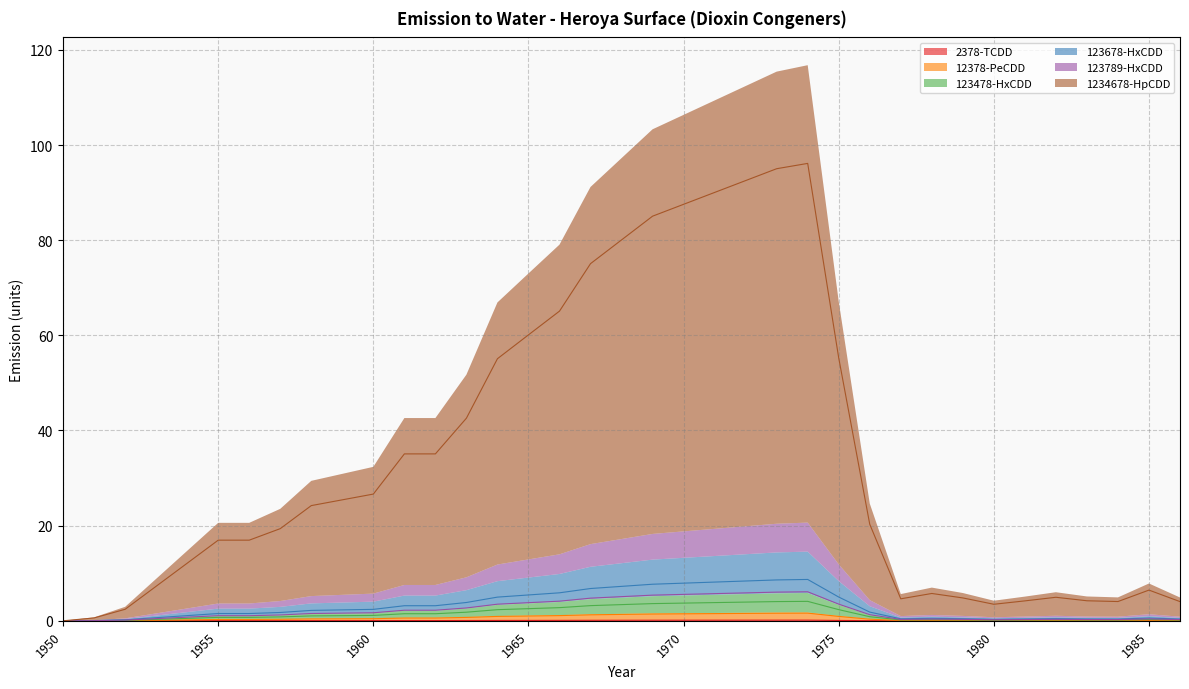

True or false: 1234678-HpCDD and 123478-HxCDD intersect in this chart.

False